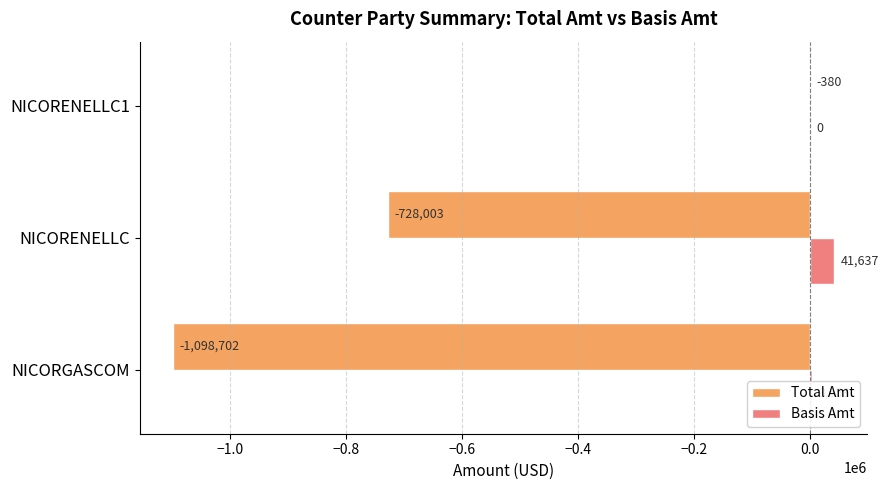

What is the sum of all Total Amt values?

-1827084.2